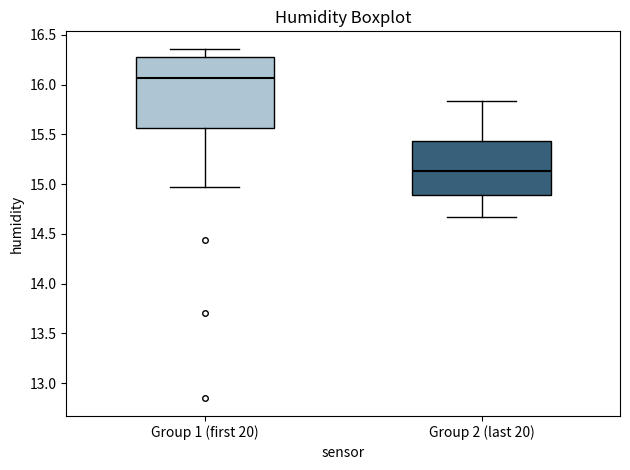

Reading left to right, read every box against the y-axis: the position of its median line, the range the box covers, and the ends of its whiskers. The values are not printed on the chart, so give them approximately, as read against the axis.

Group 1 (first 20): median 16.05, box 15.55 to 16.30, whiskers 14.95 to 16.35
Group 2 (last 20): median 15.15, box 14.90 to 15.45, whiskers 14.65 to 15.85